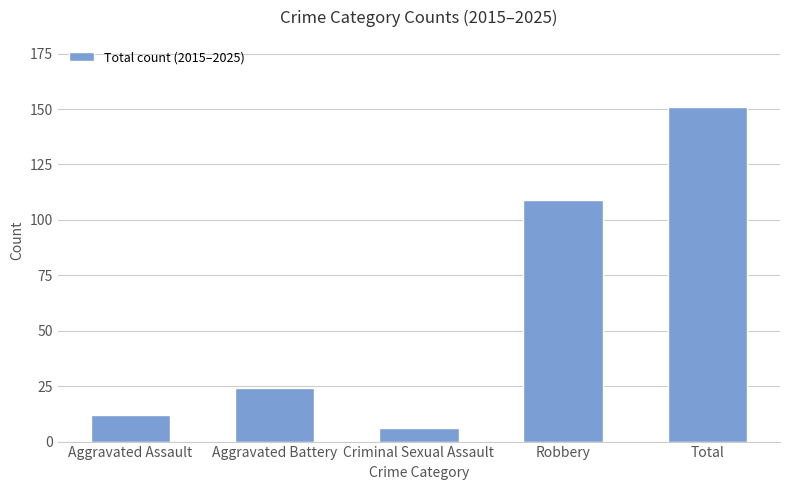

What value does the data have at Total, to the nearest 10?

150